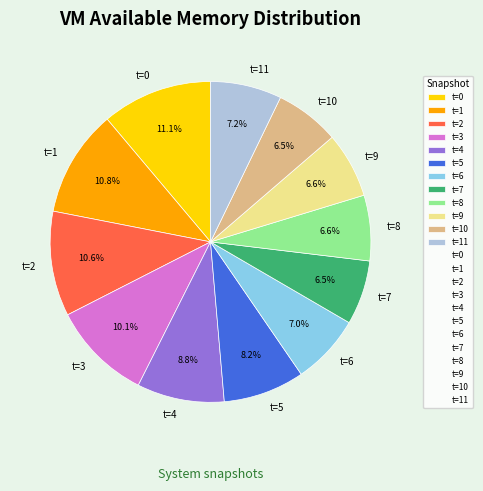

What percentage do t=11 and t=7 together represent?

13.7%